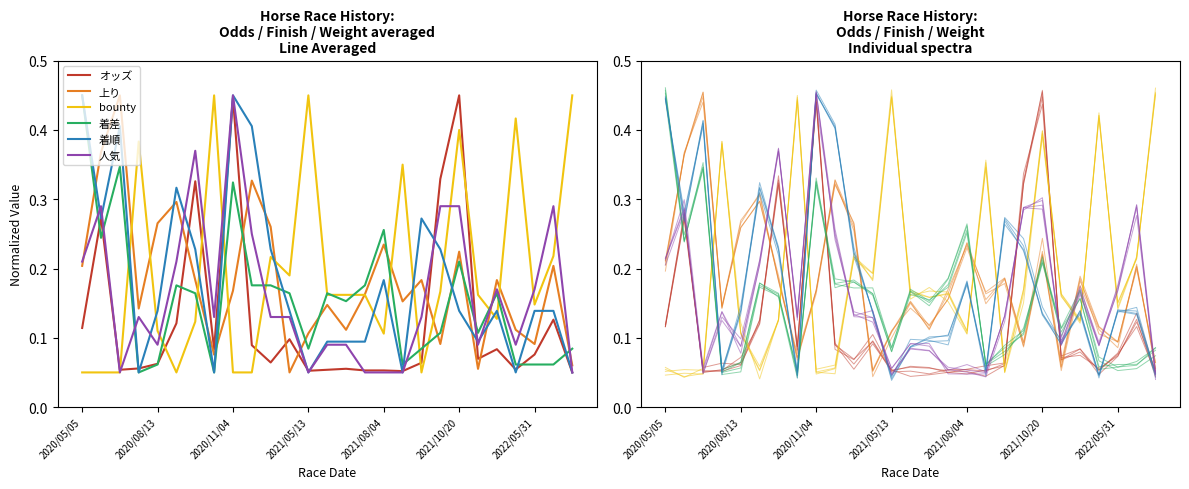

How many categories are shown in the chart?

27